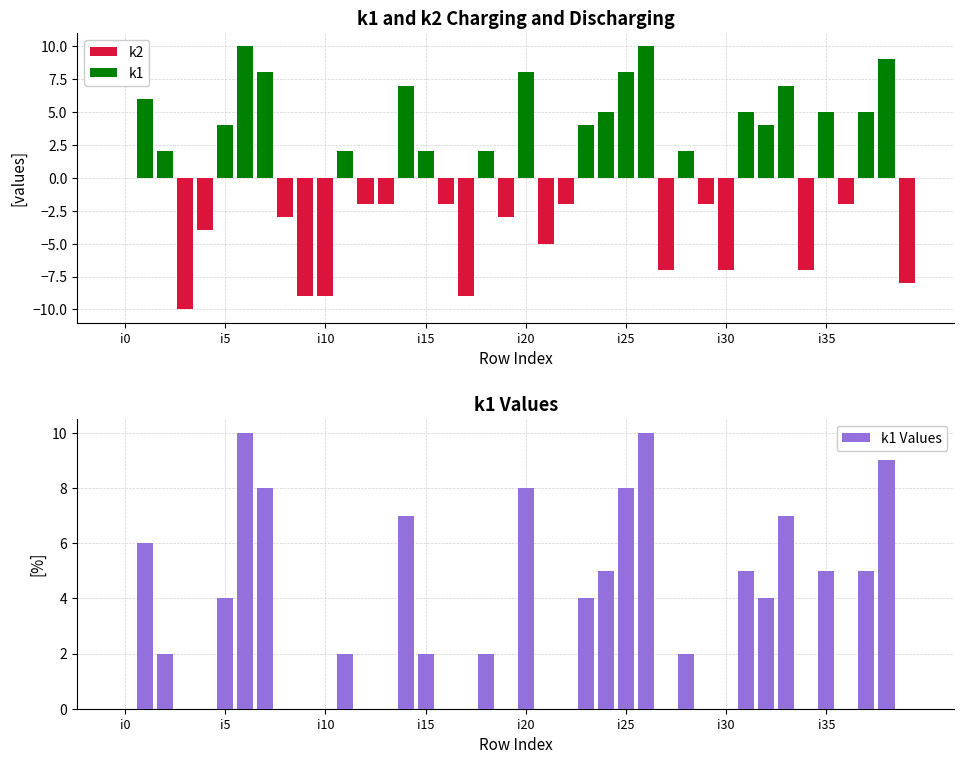

Is it true that k1 Values equals 1 at i5?

False